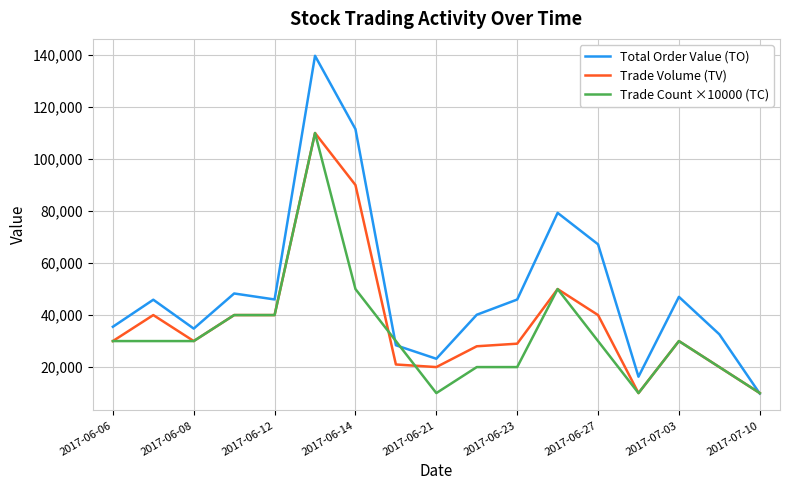

Is this an area chart (filled region under the line)?

No